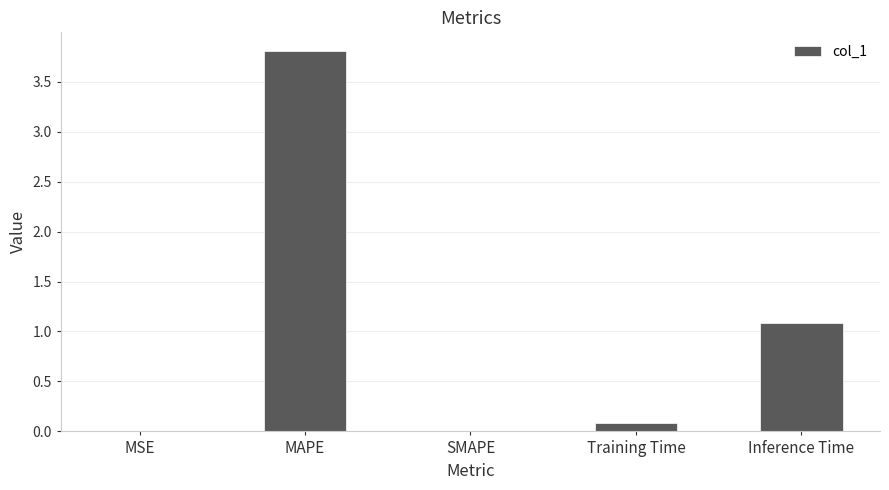

What is the sum of the values at Inference Time and MAPE?

4.9